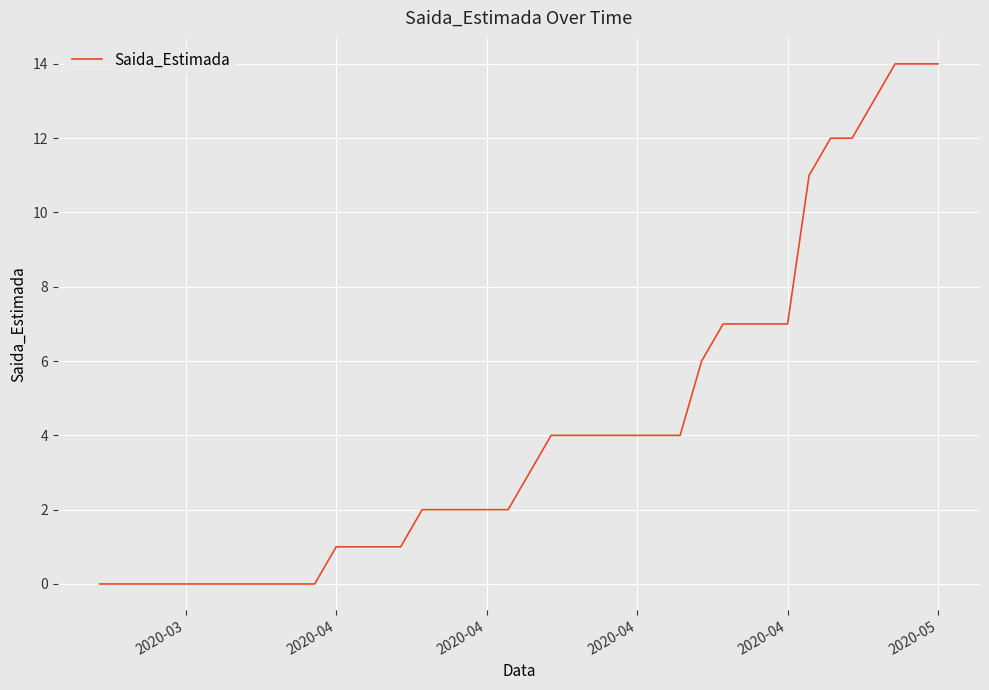

What is the difference between the maximum and minimum values?

14